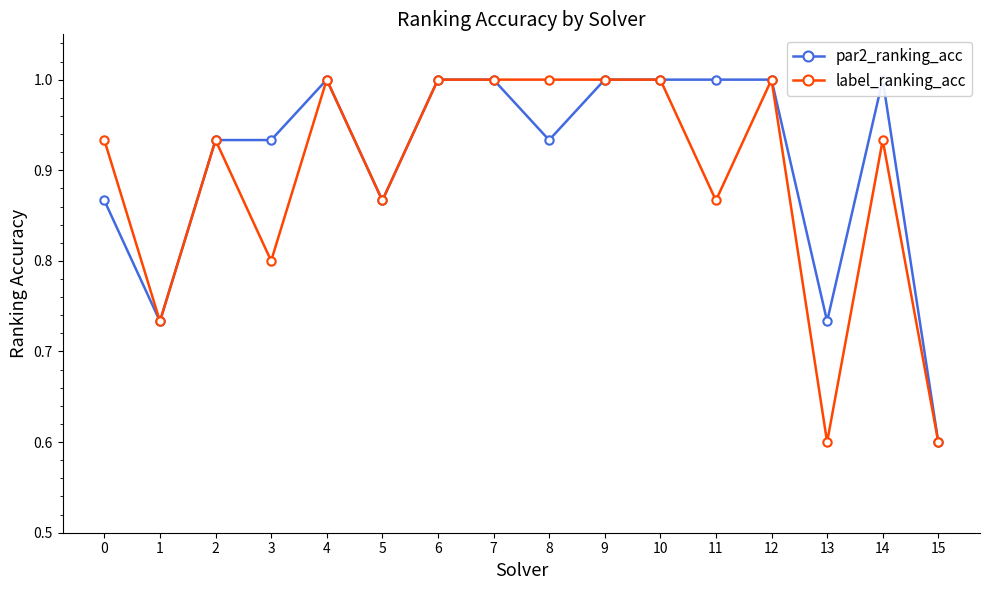

What is the total value across all series at 12?

2.0